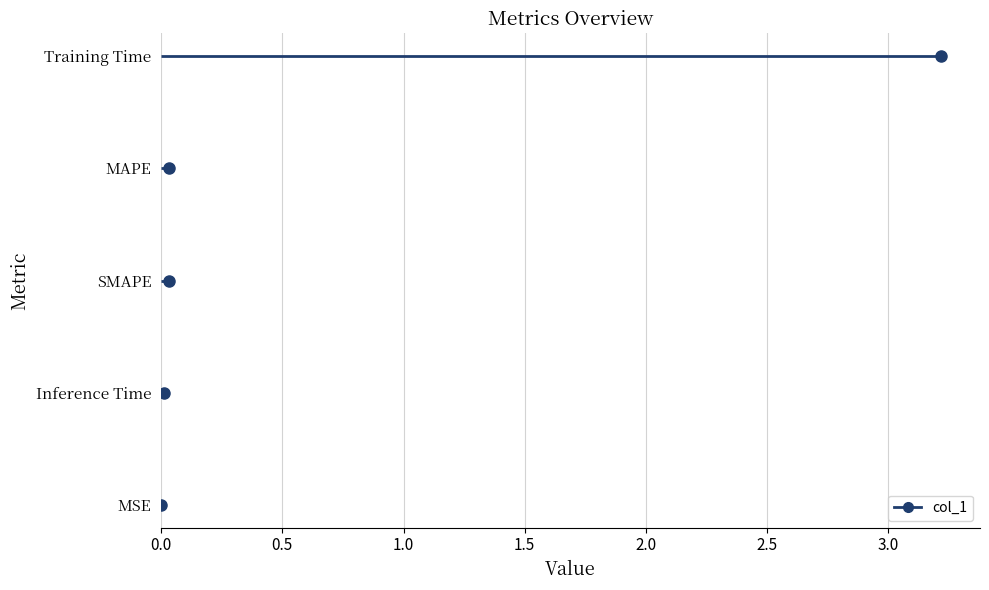

What position from the right is MSE?

5